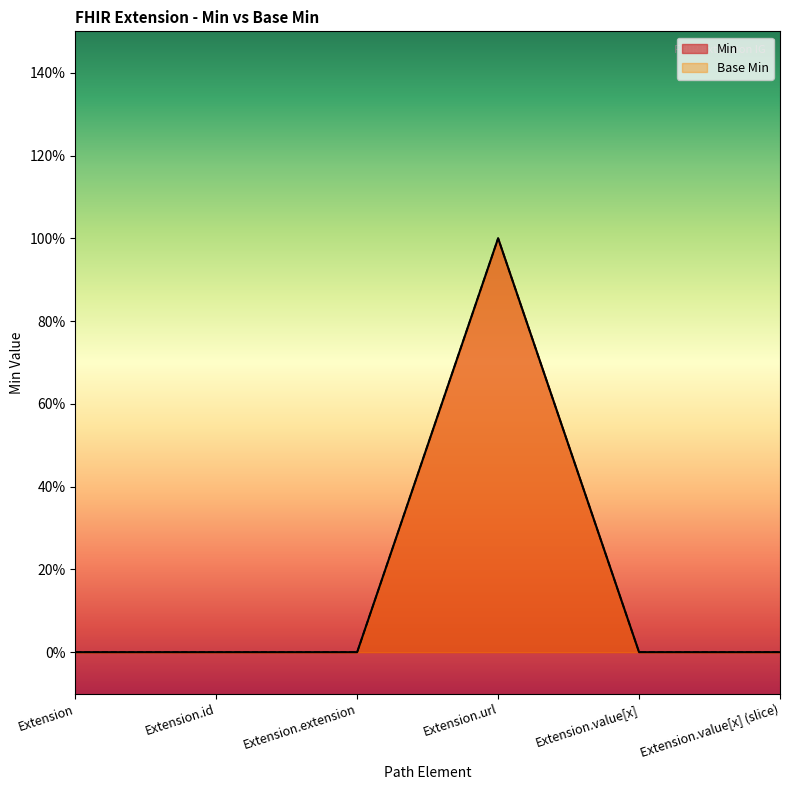

Is it true that Min equals 0 at Extension.value[x] (slice)?

True